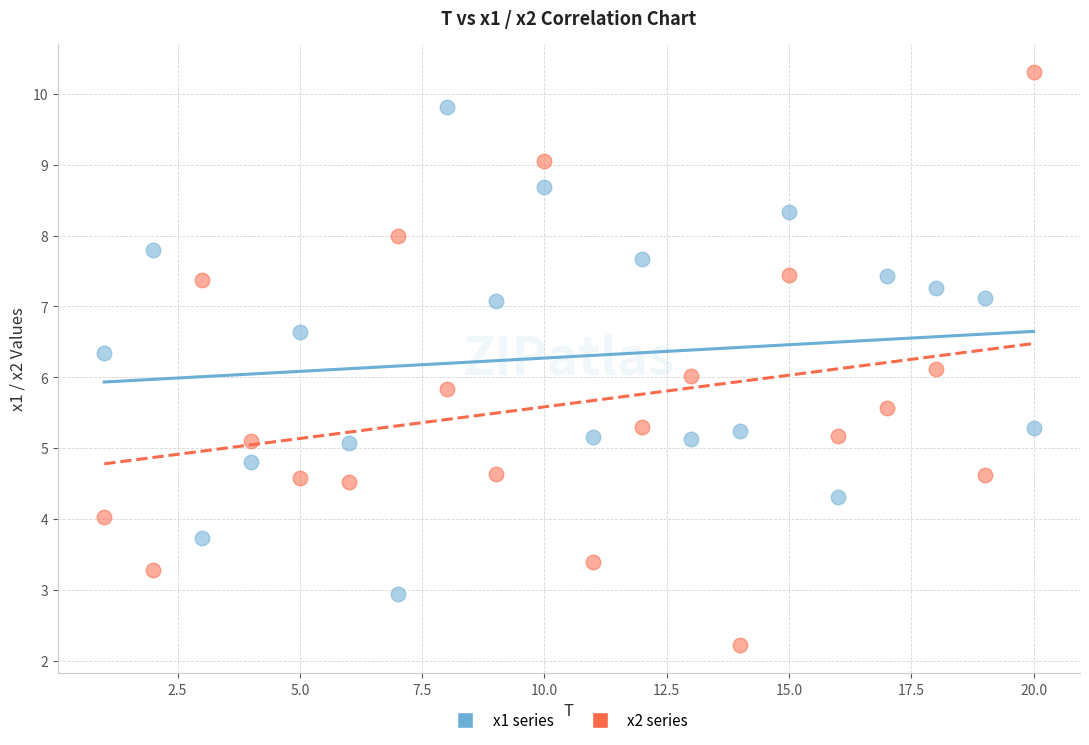

Which series contains the lowest Y value?

x2 series